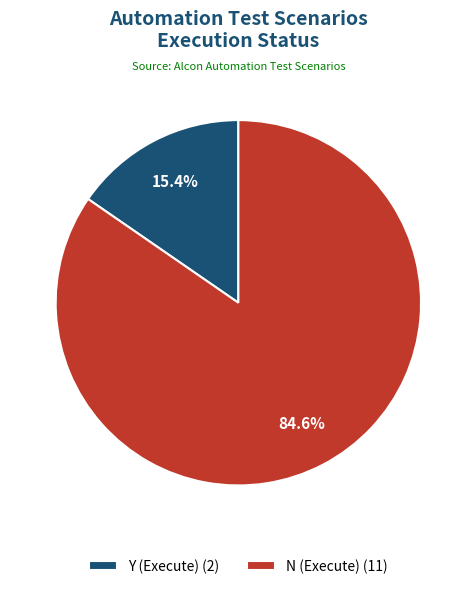

Rank the categories by value from lowest to highest.

Y (Execute), N (Execute)